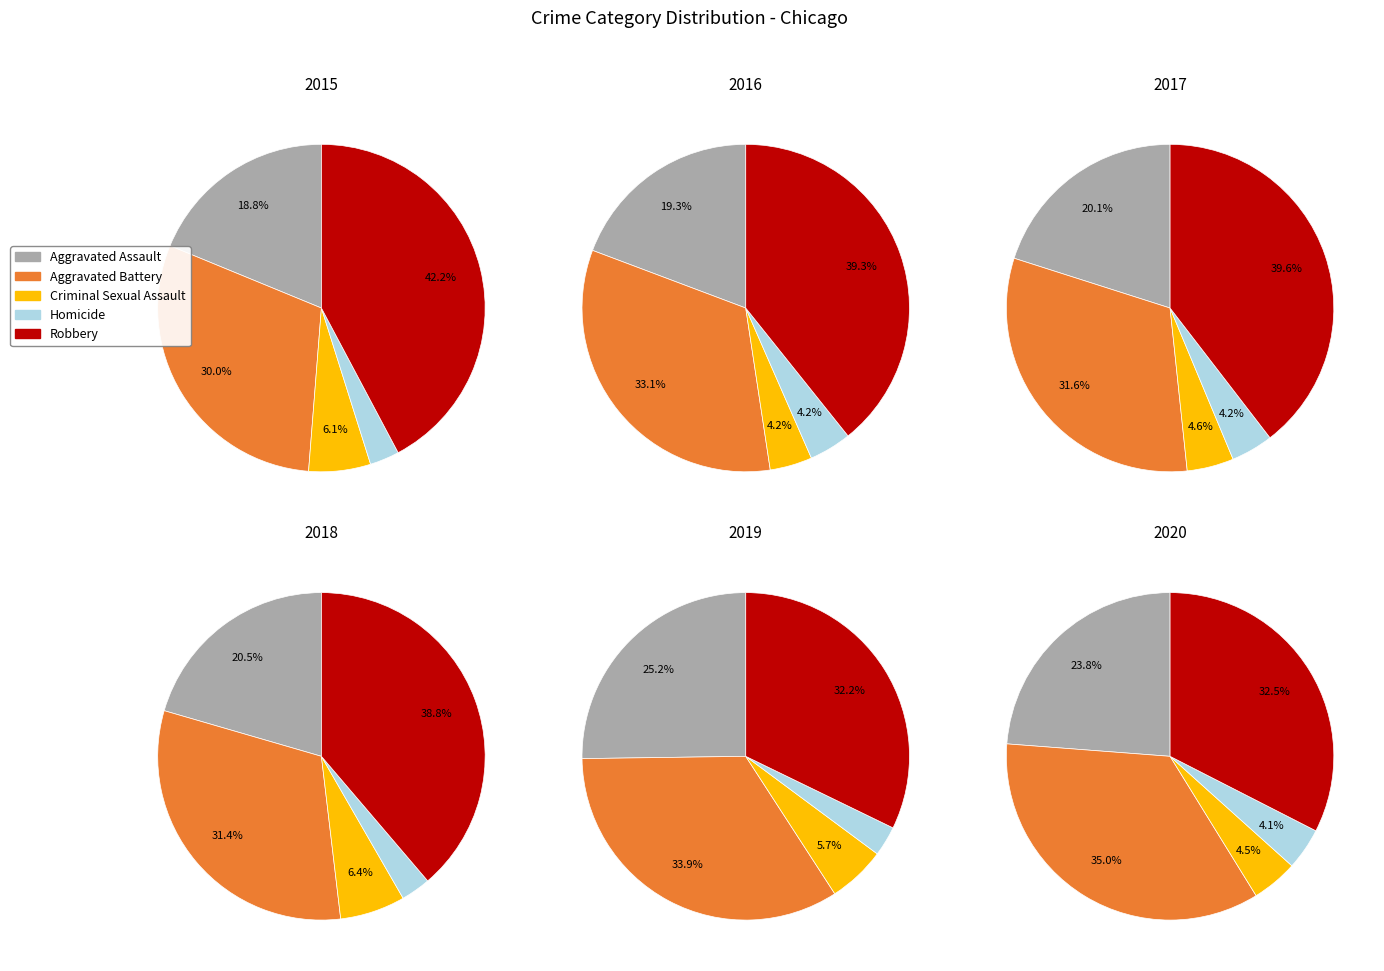

Which series has the widest spread of values?

Robbery